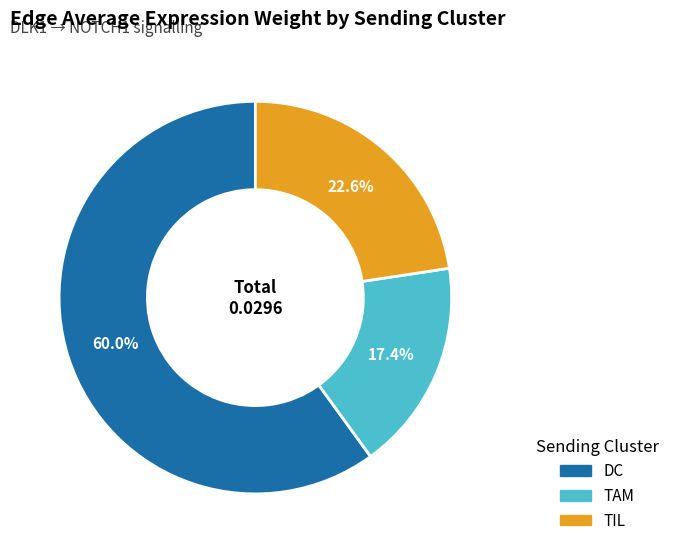

Does TIL represent more than half of the total?

No